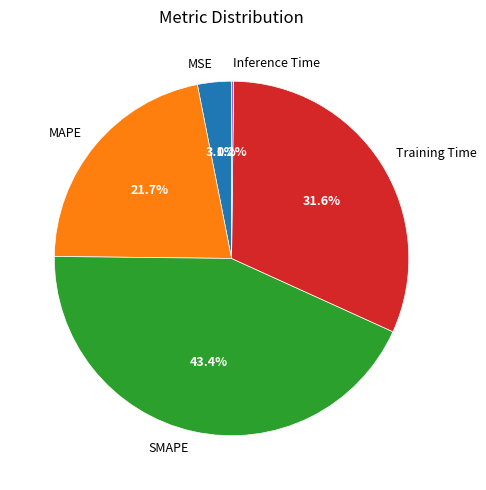

What percentage is the SMAPE slice, to the nearest percent?

43%